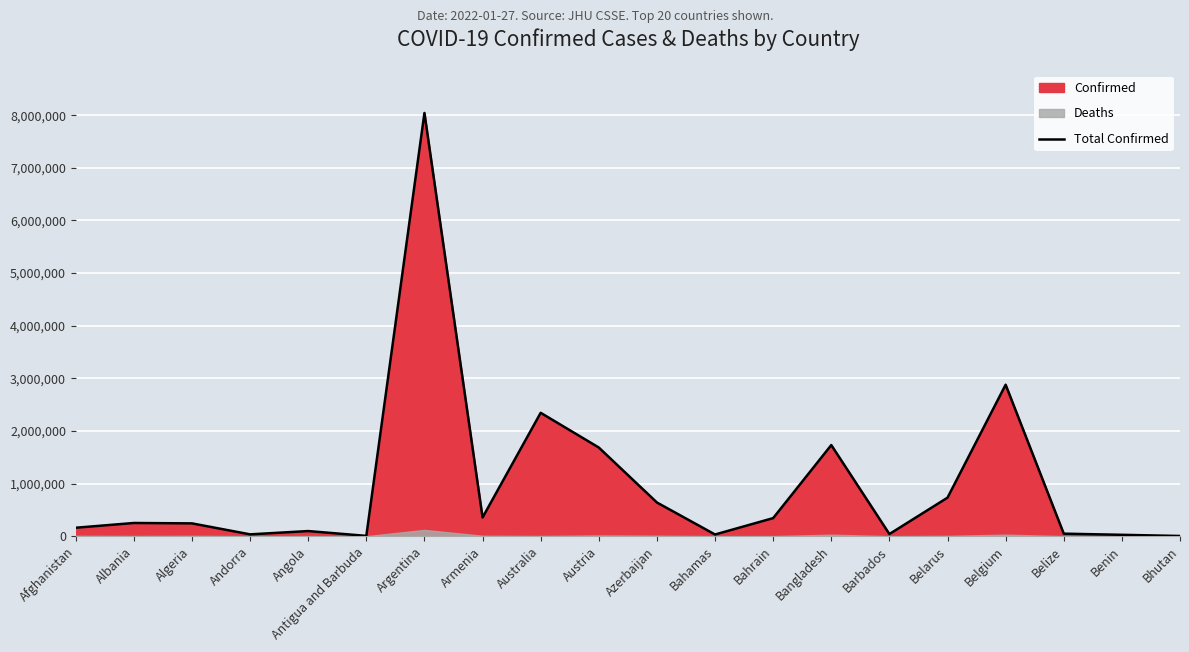

List the labels in order of value, largest first.

Argentina, Belgium, Australia, Bangladesh, Austria, Belarus, Azerbaijan, Armenia, Bahrain, Albania, Algeria, Afghanistan, Angola, Belize, Barbados, Andorra, Bahamas, Benin, Antigua and Barbuda, Bhutan